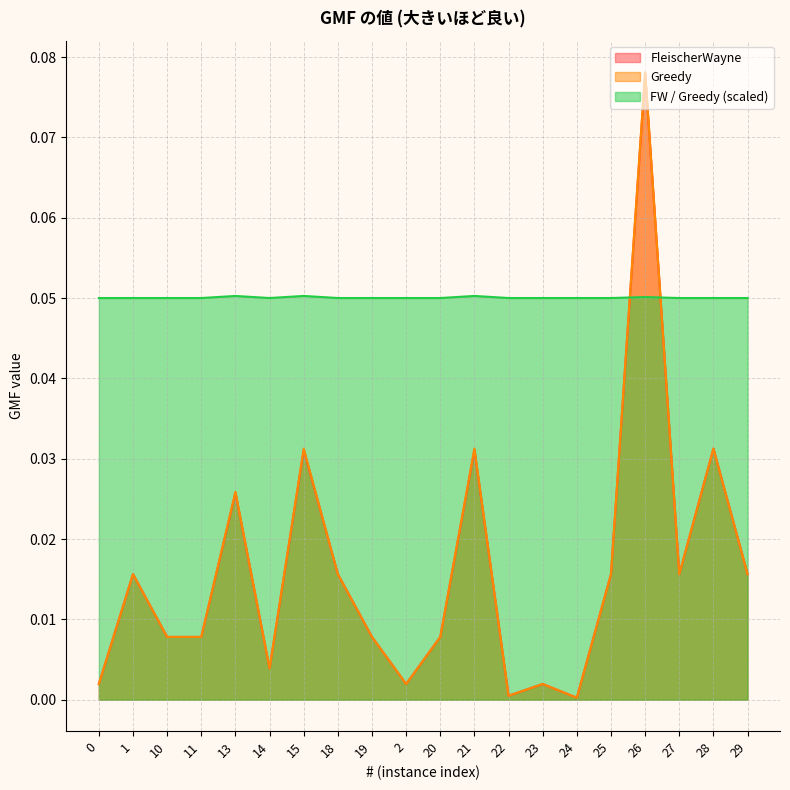

How many lines are shown in the chart?

3